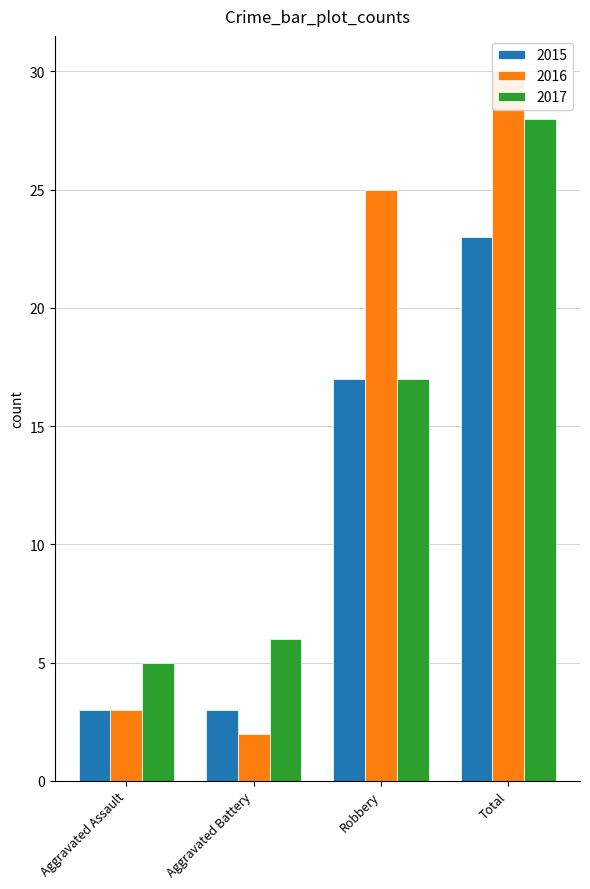

At which category does the chart reach its minimum across all series?

Aggravated Battery